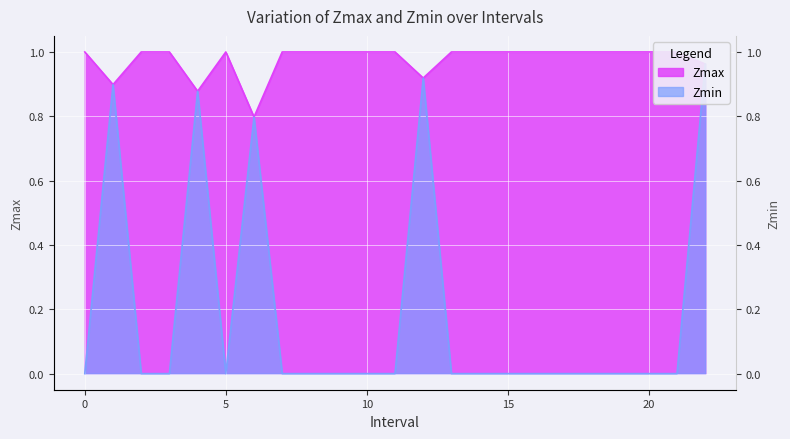

What is the difference between the maximum and minimum values in the Zmax series?

0.2